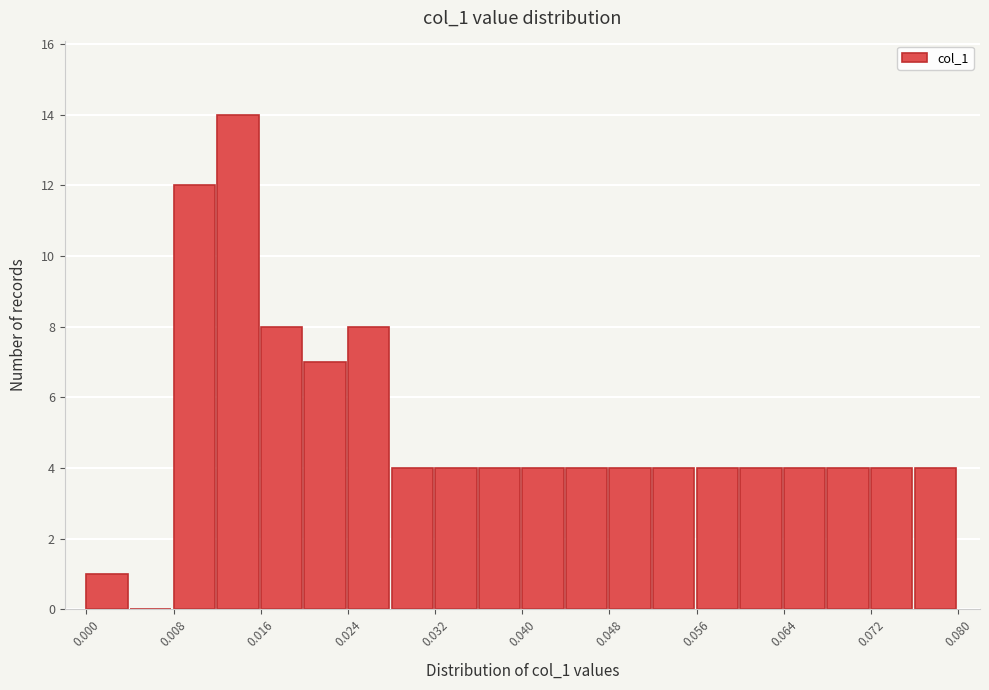

Read against the x-axis, roughly where is the centre of the tallest bar?

0.014